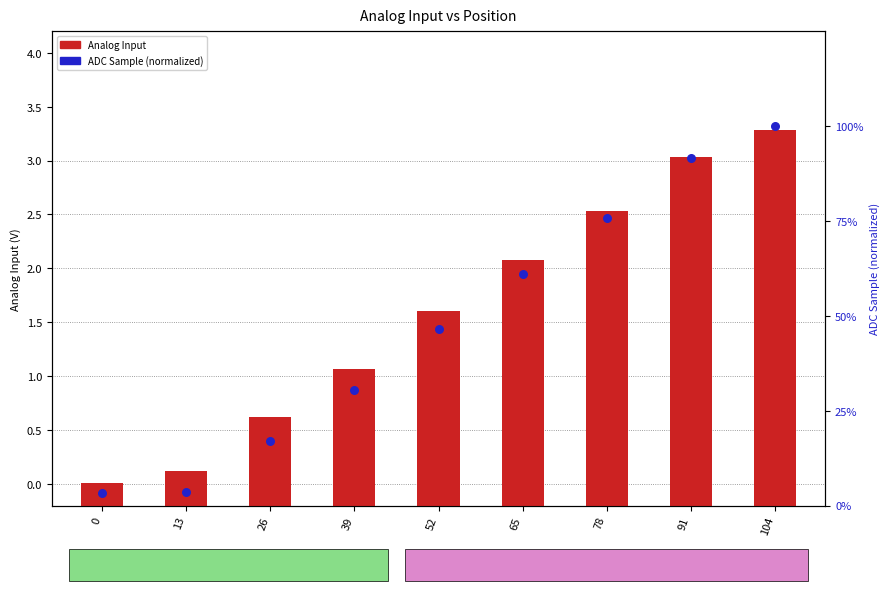

What are all the series names shown in the legend?

Analog Input, ADC Sample (normalized)